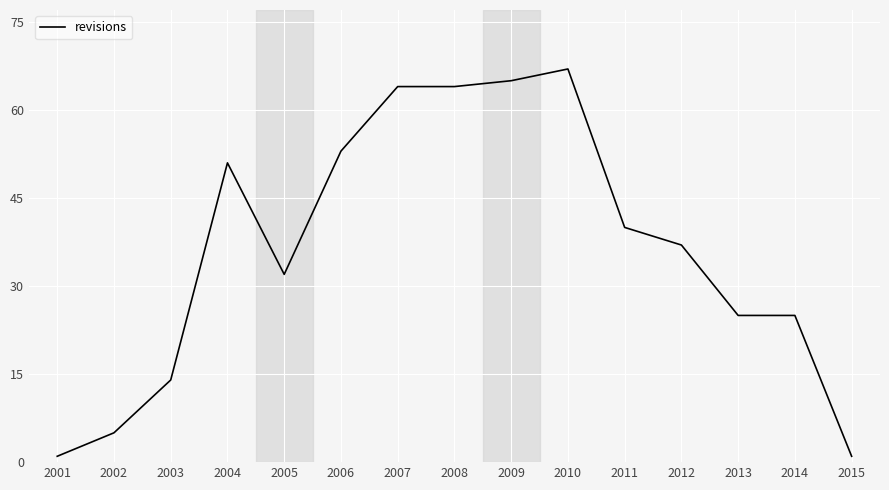

Is it true that the value at 2007 is 64?

True